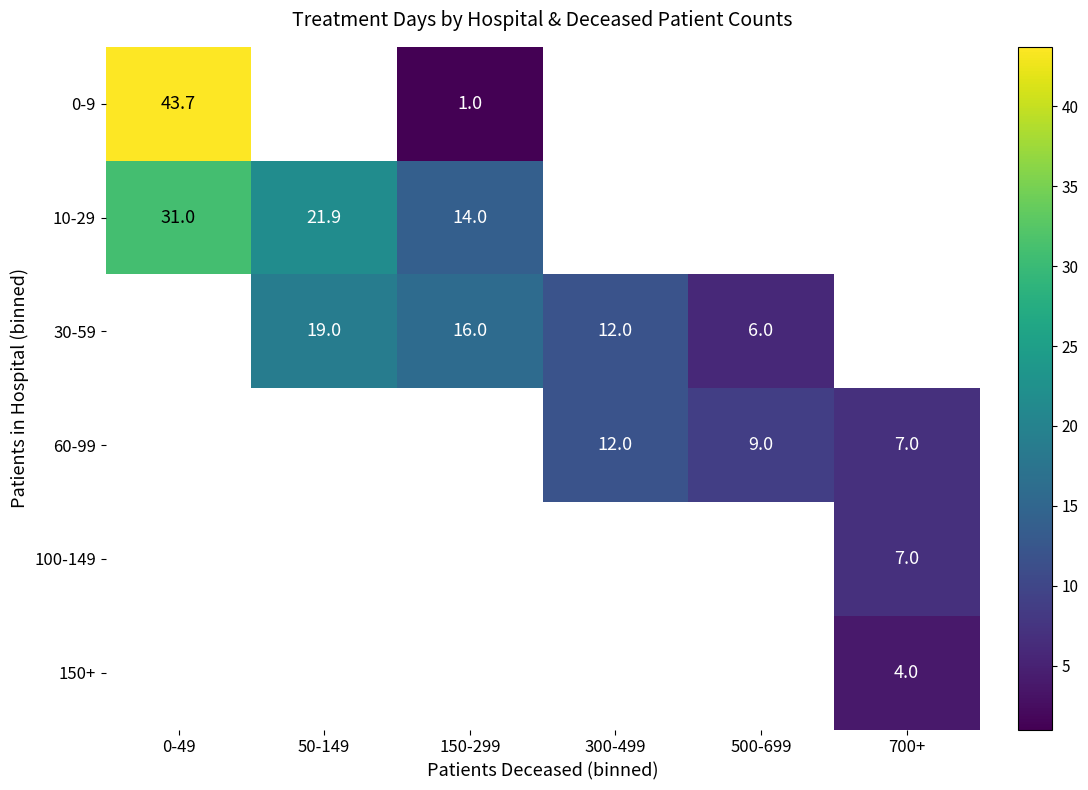

List the series in order of their peak value, highest first.

0-9, 10-29, 30-59, 60-99, 100-149, 150+